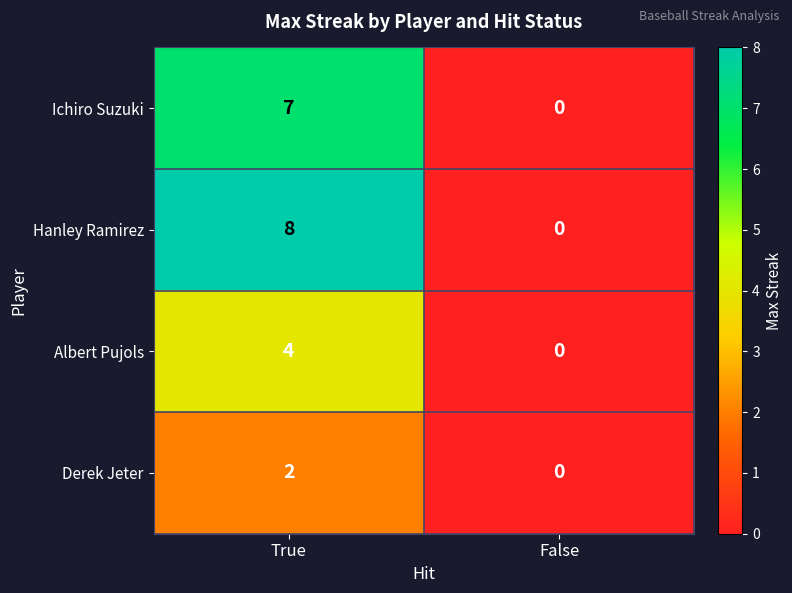

Rank the series by their maximum value, from highest to lowest.

Hanley Ramirez, Ichiro Suzuki, Albert Pujols, Derek Jeter